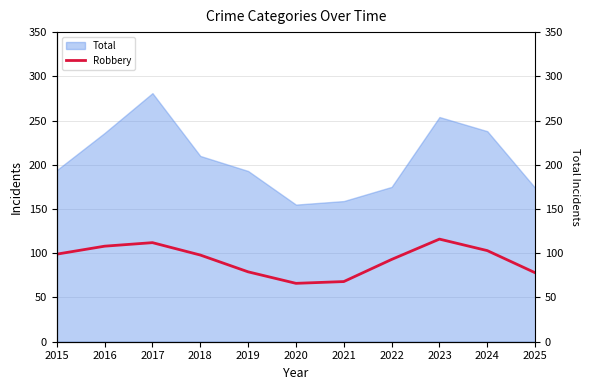

What is the smallest value displayed?

66